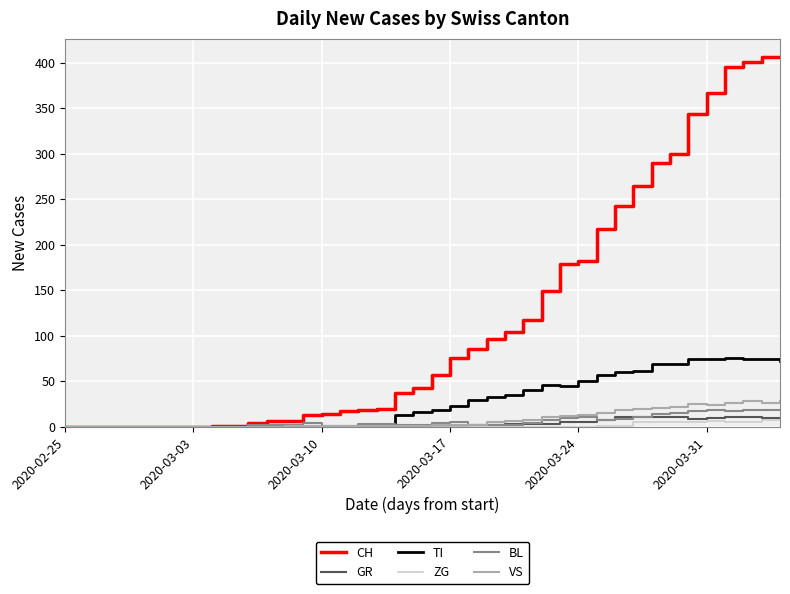

At how many categories does at least one series exceed 138?

14